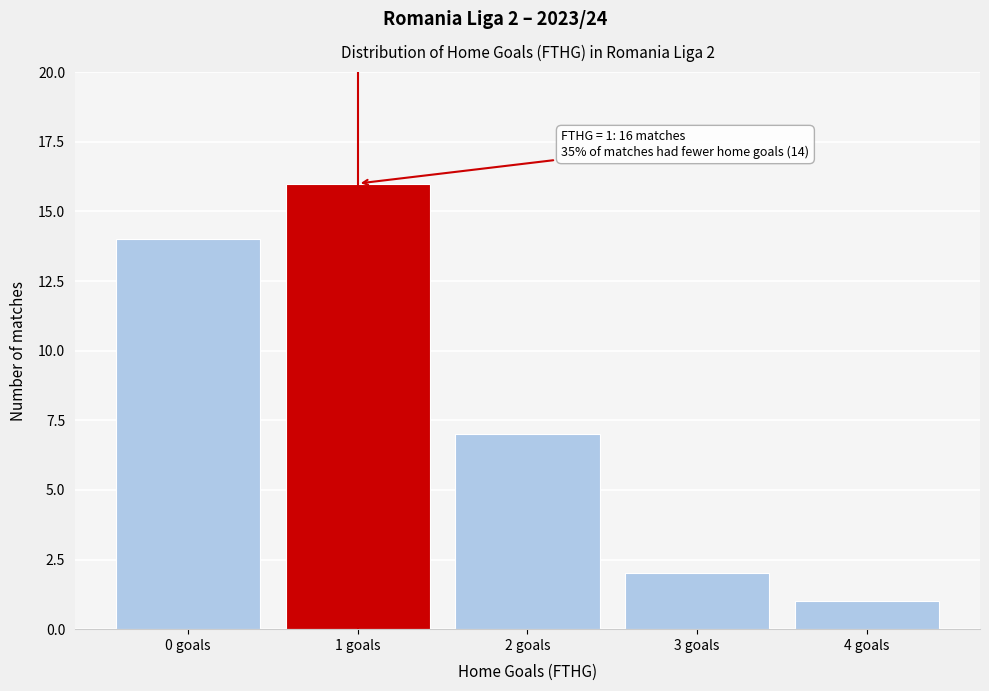

Reading left to right, list all the values displayed in this chart.

0 goals=14	1 goals=16	2 goals=7	3 goals=2	4 goals=1